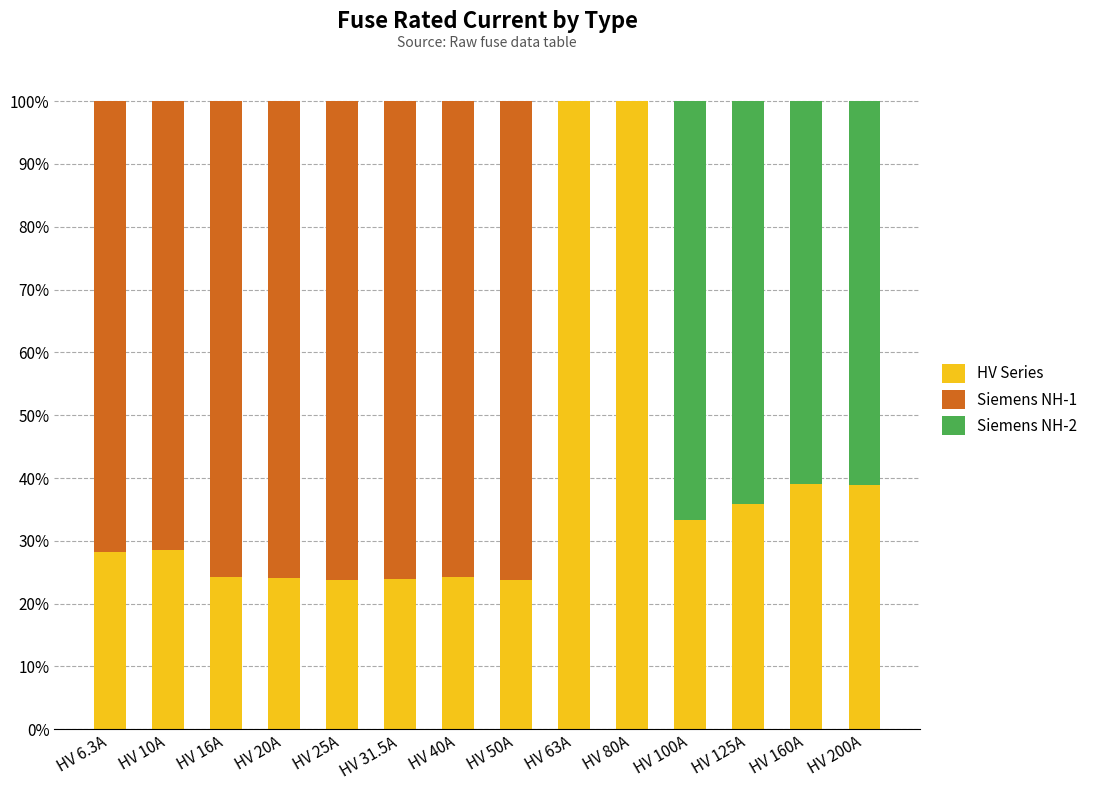

True or false: HV Series has a value of 23.8 at HV 25A.

True